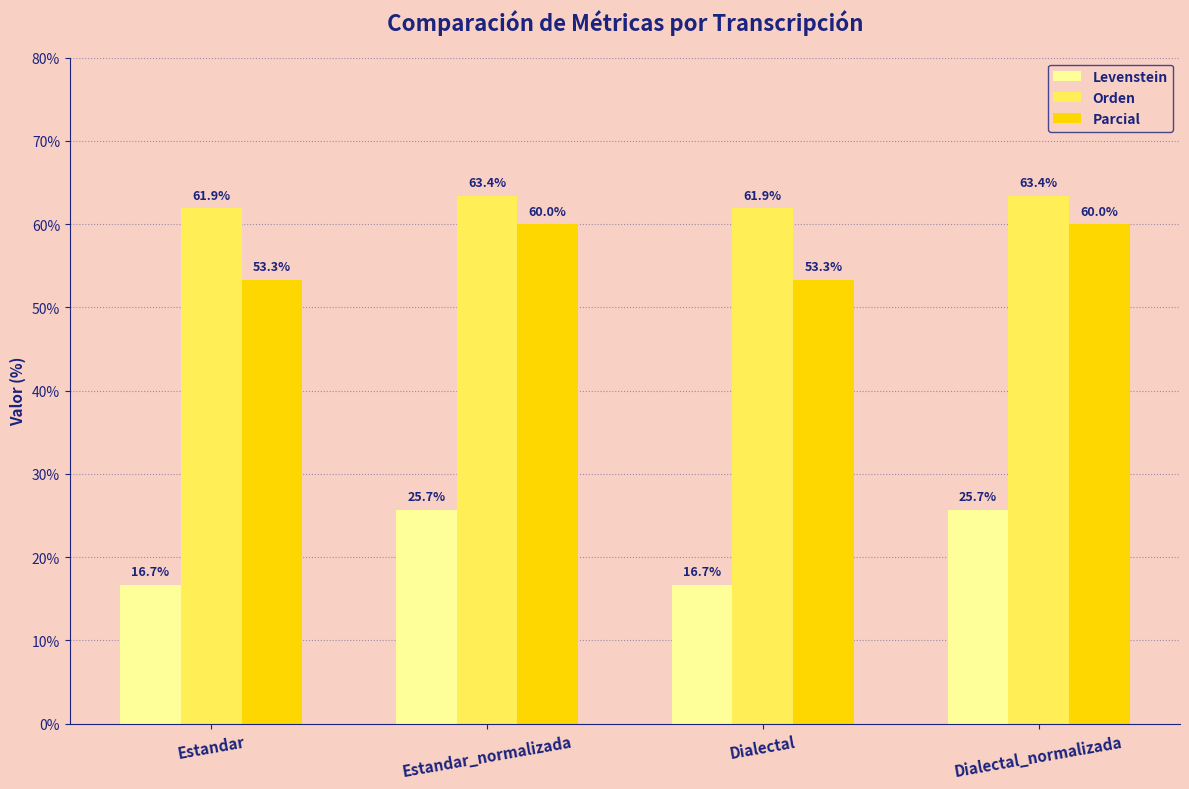

How many bars are there in total?

12